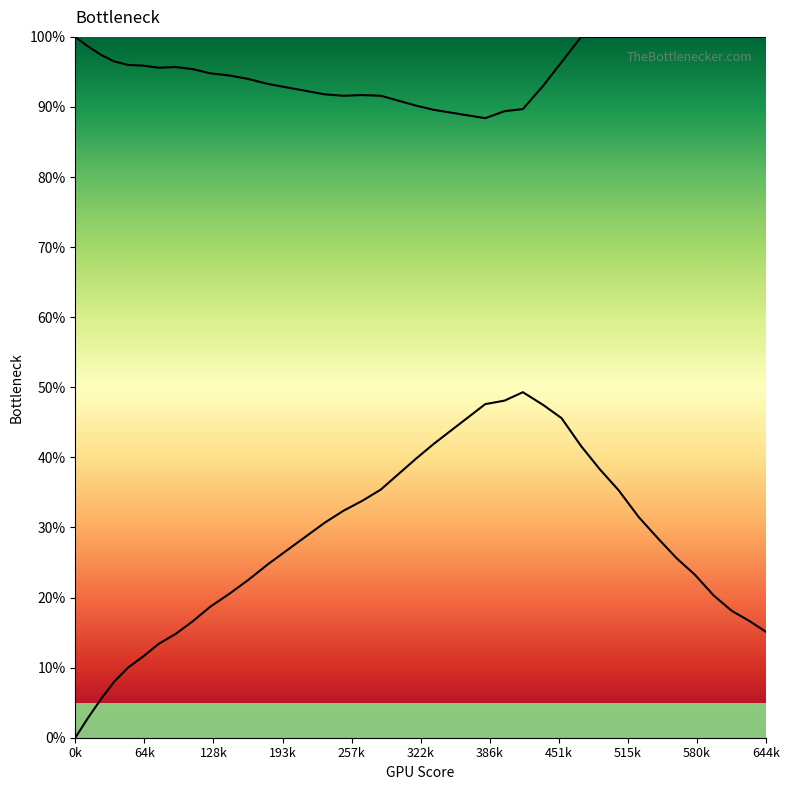

Is this an area chart (filled region under the line)?

No